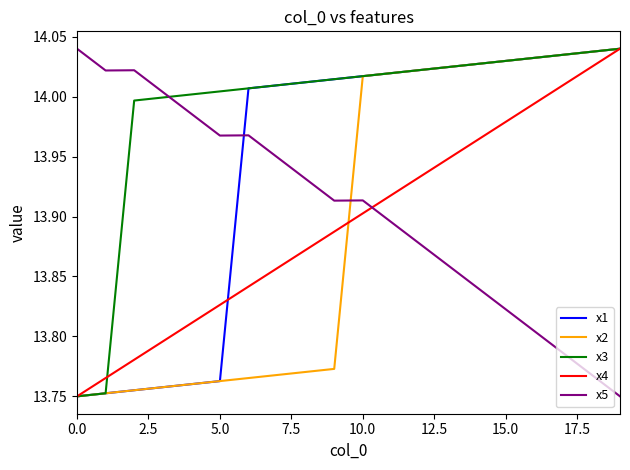

How many intersections are there between x5 and x1?

1